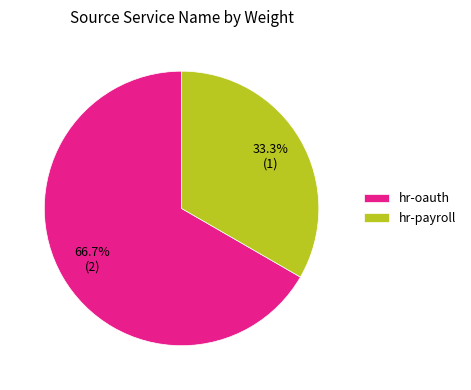

What is the smallest slice in the pie chart?

hr-payroll